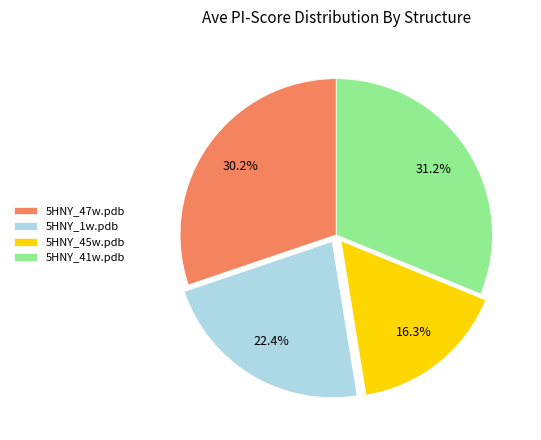

To the nearest percent, what is the average slice percentage?

25%